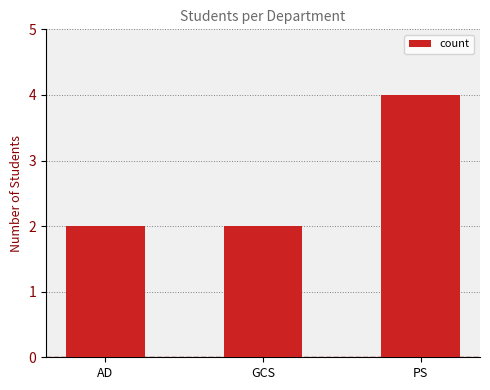

Reading right to left, extract all data points from this chart.

4	2	2